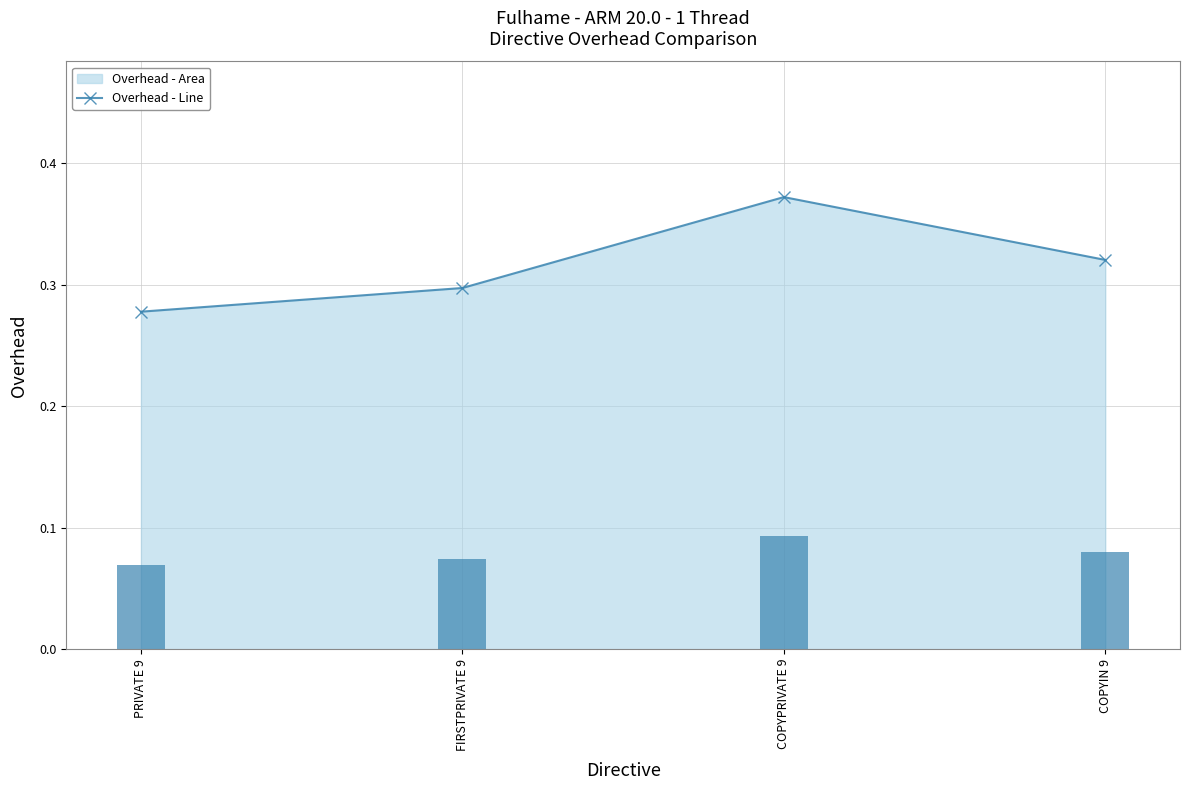

Rank the categories by value from lowest to highest.

PRIVATE 9, FIRSTPRIVATE 9, COPYIN 9, COPYPRIVATE 9